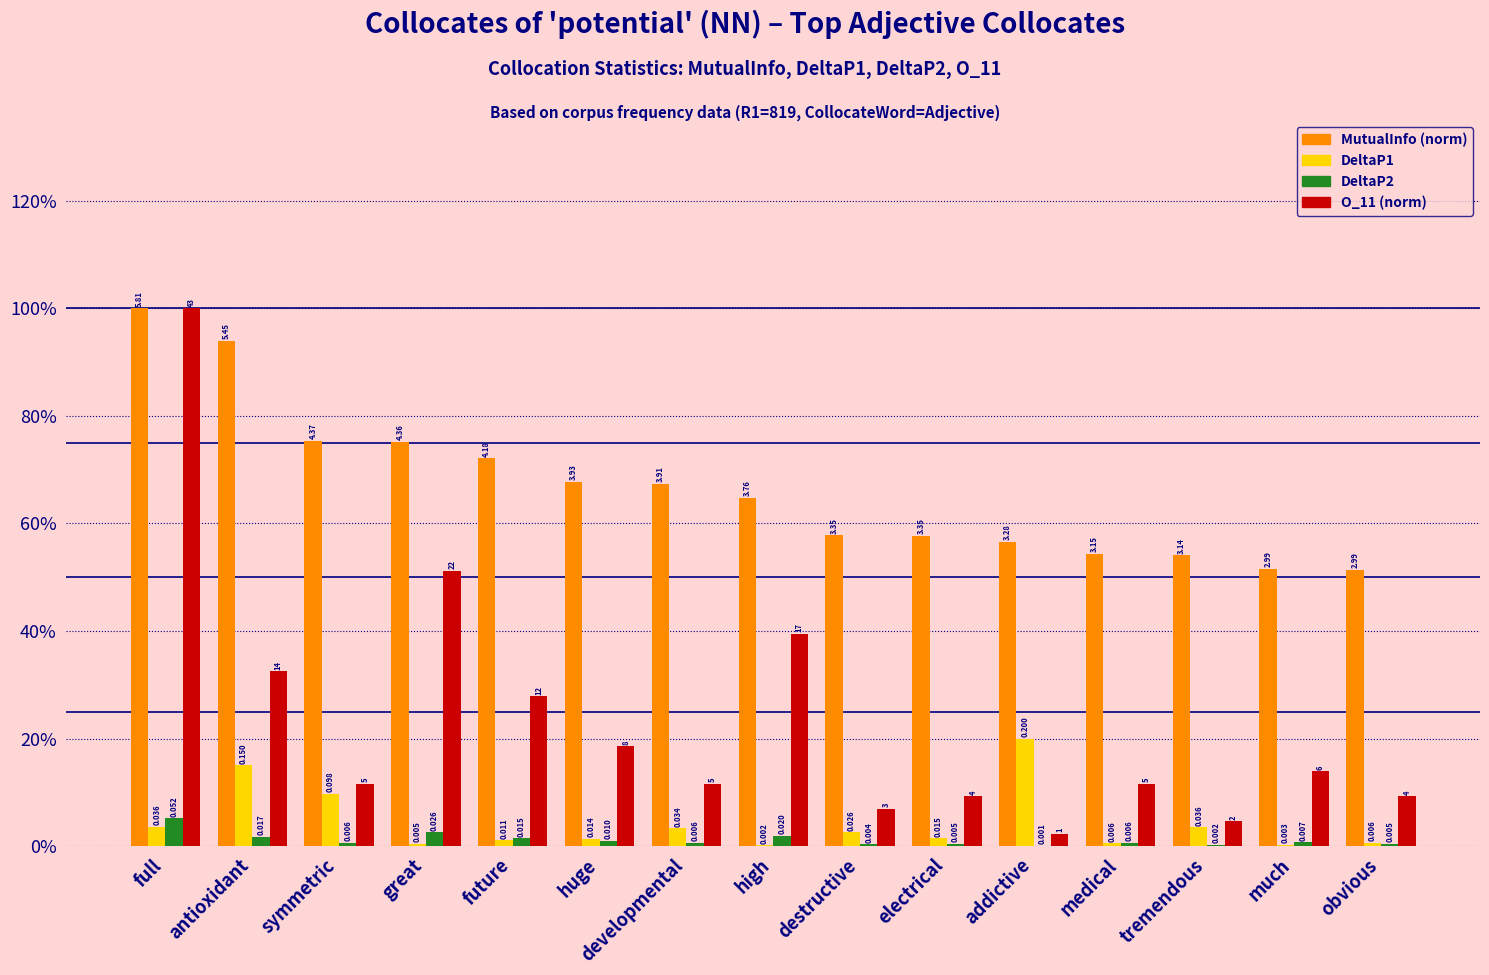

True or false: O_11 (norm) has a value of 0.2 at obvious.

False